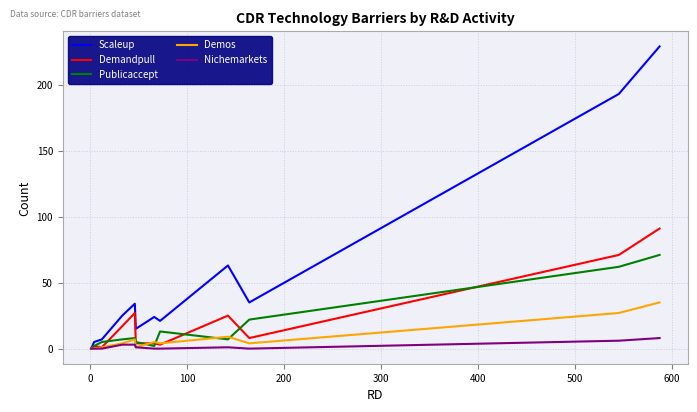

At how many categories does at least one series exceed 210?

1